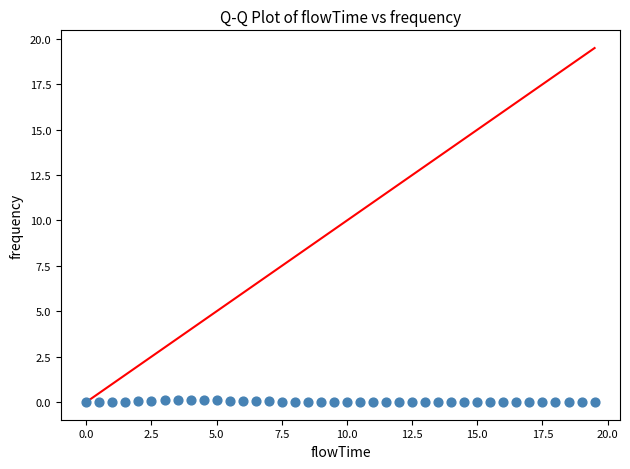

What is the range of X values (max minus min)?

19.5